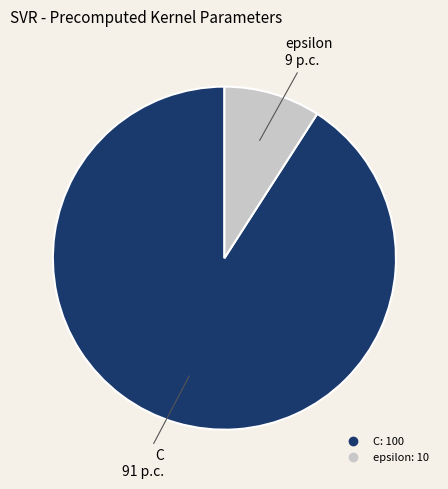

Does any single category account for the majority?

Yes